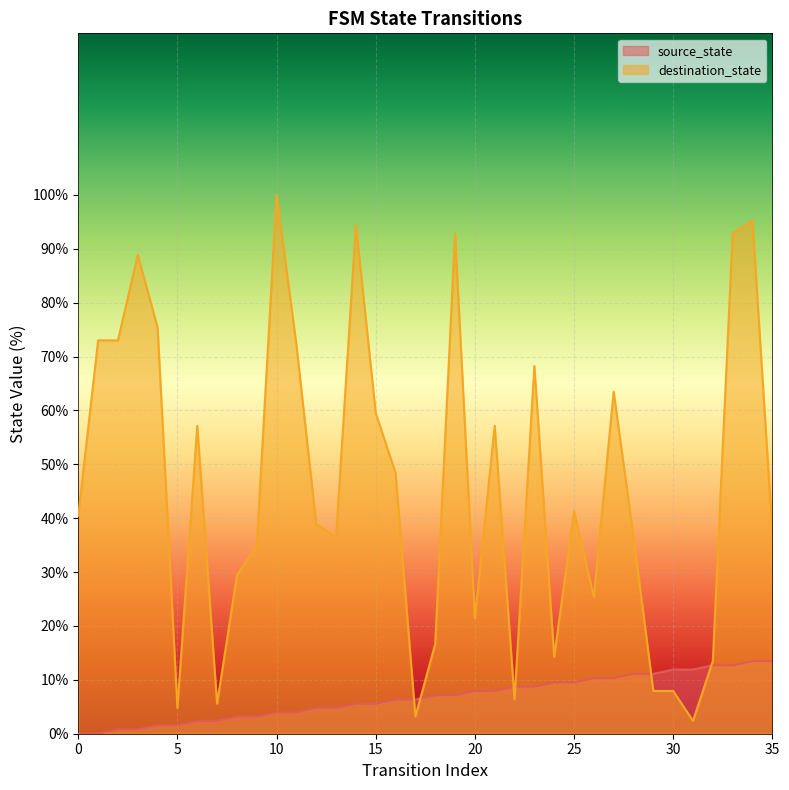

Does the chart display data point markers on the line(s)?

No